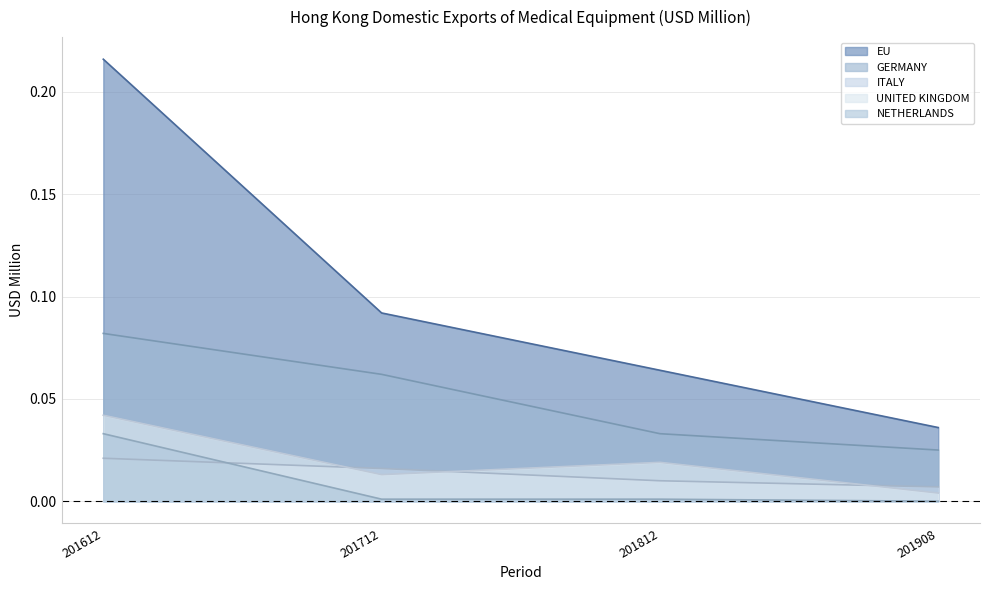

True or false: DX_201908 has more than 1 interior local peaks.

False